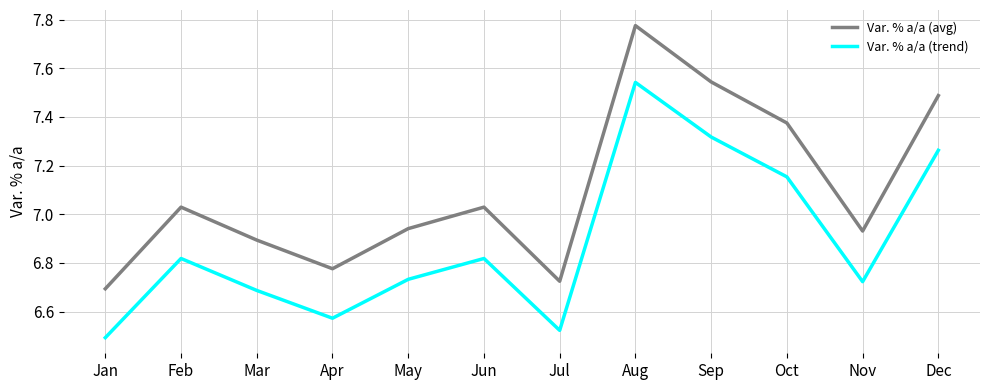

The value of Var. % a/a (avg) at Mar is 6.9. True or false?

True